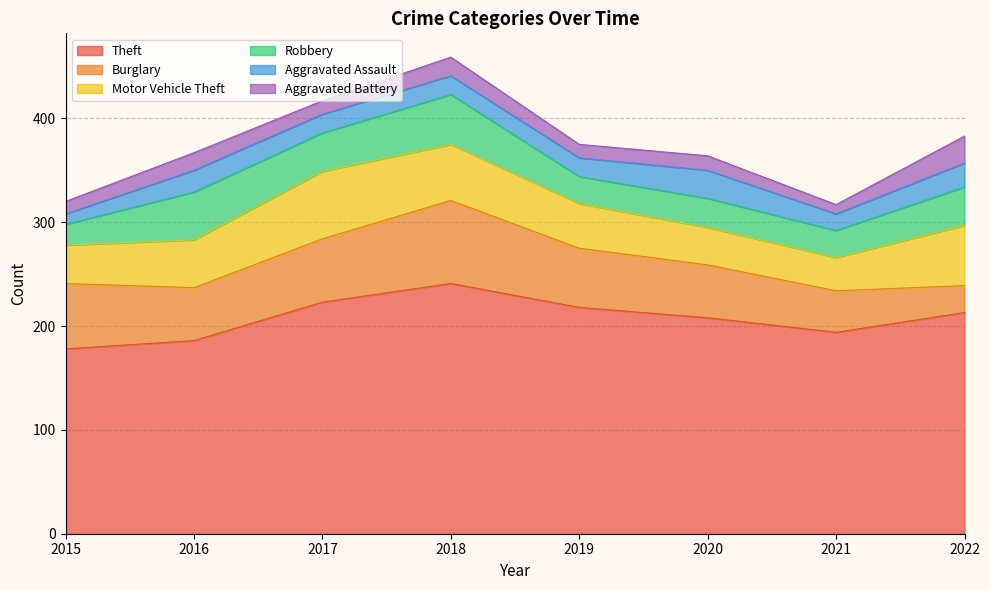

Between 2019 and 2022, which series saw the biggest shift?

Burglary